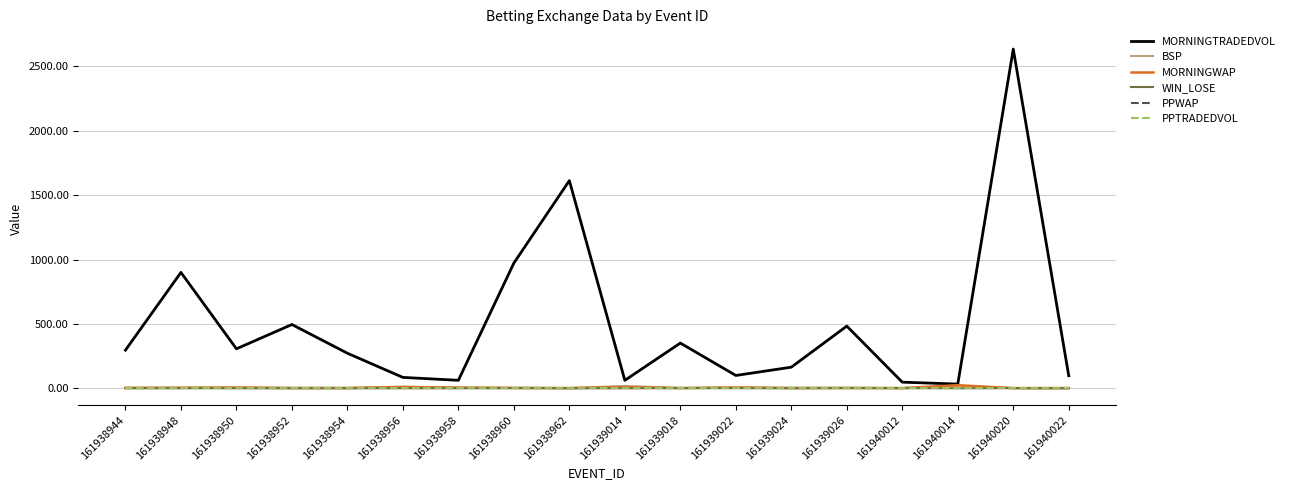

At which category is the sum across all series the highest?

161940020